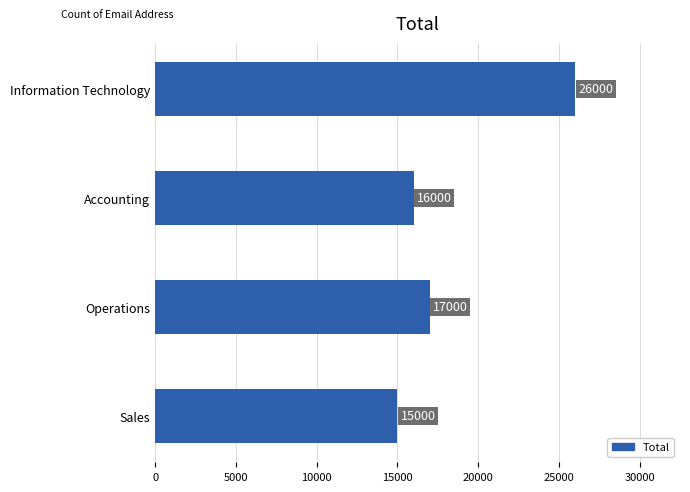

What is the sum of all values?

74000